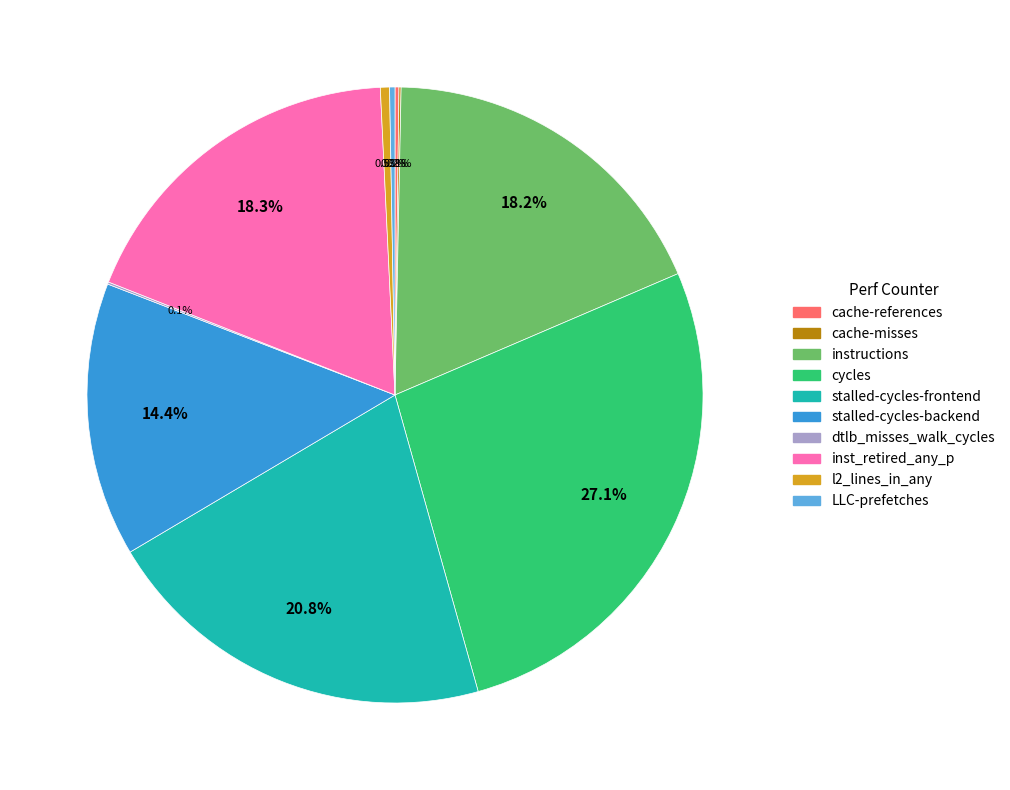

Do instructions and l2_lines_in_any together represent more than half of the pie?

No